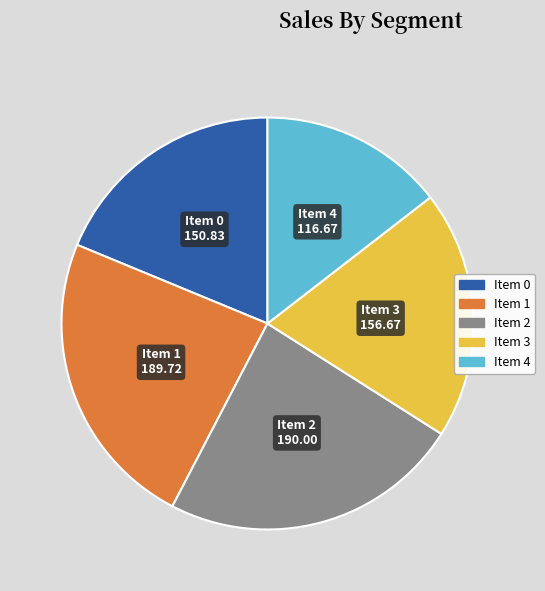

Does any single category account for the majority?

No